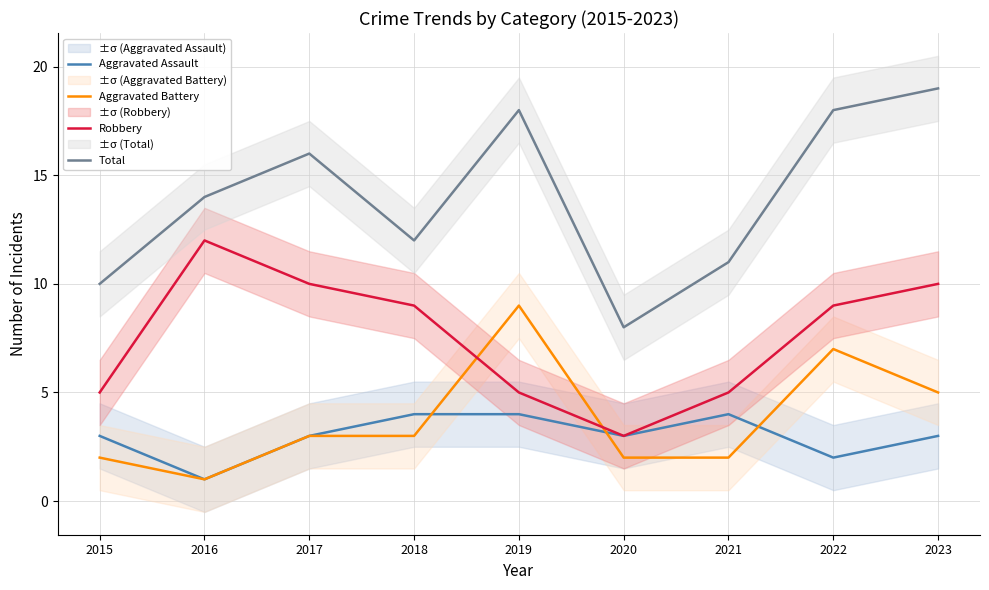

In Total, how many points are higher than both neighbors (excluding endpoints)?

2